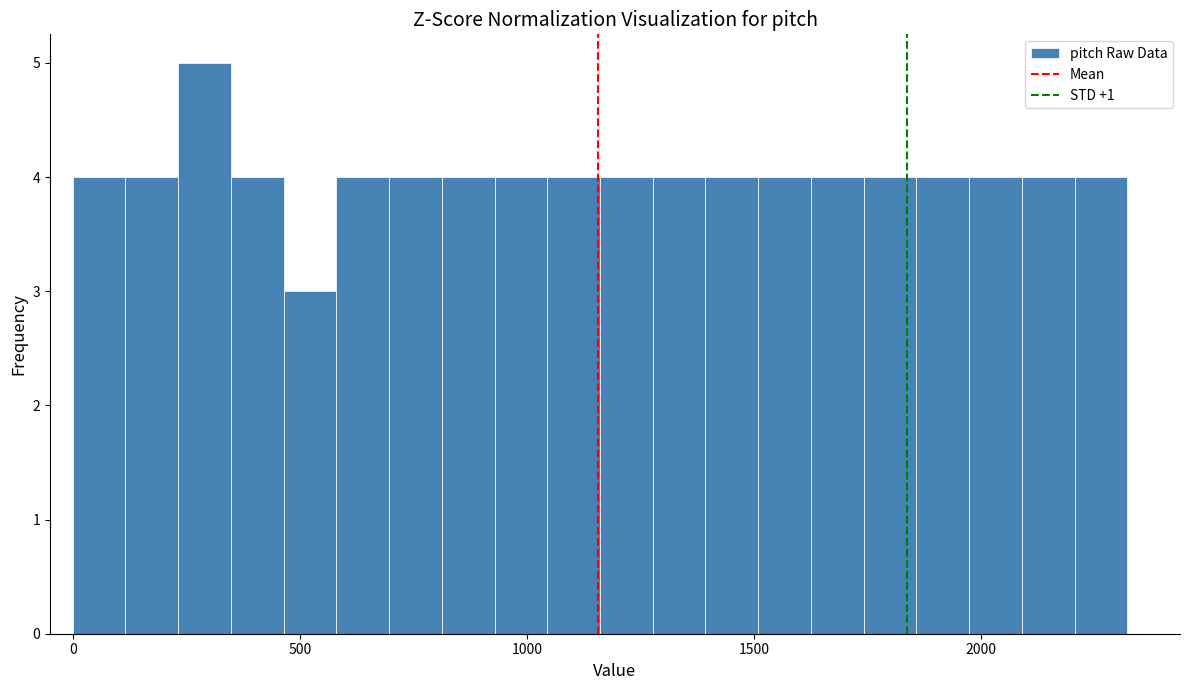

Around what value on the x-axis is the tallest bar? Give the approximate position of its centre, as read against the axis.

300